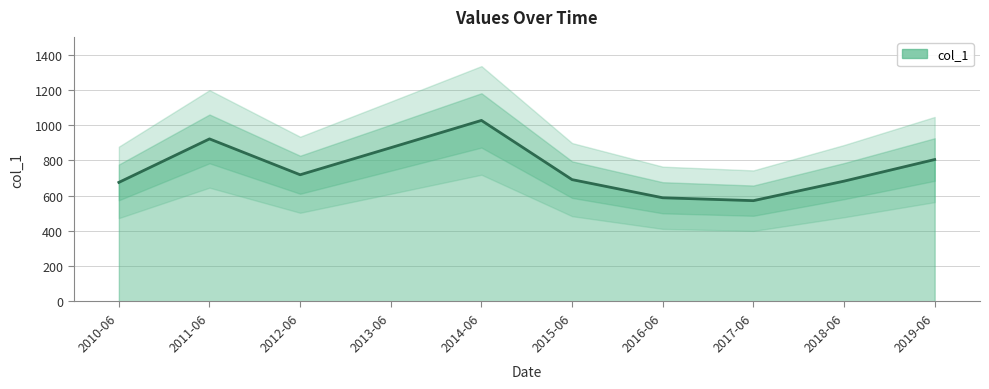

What is the sum of the values at 2010-06 and 2017-06?

1246.8